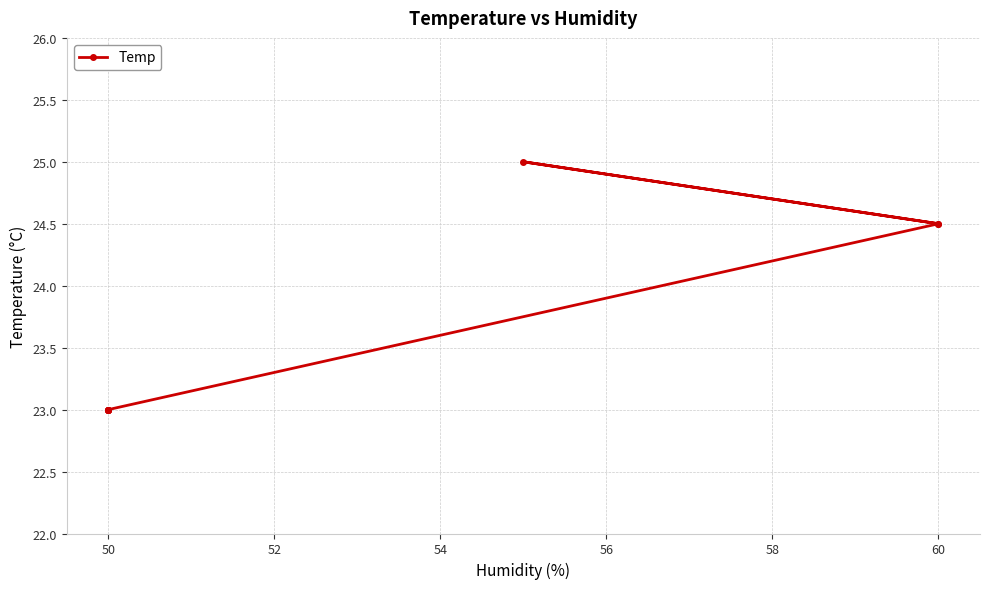

What is the sum of all values?

189.0